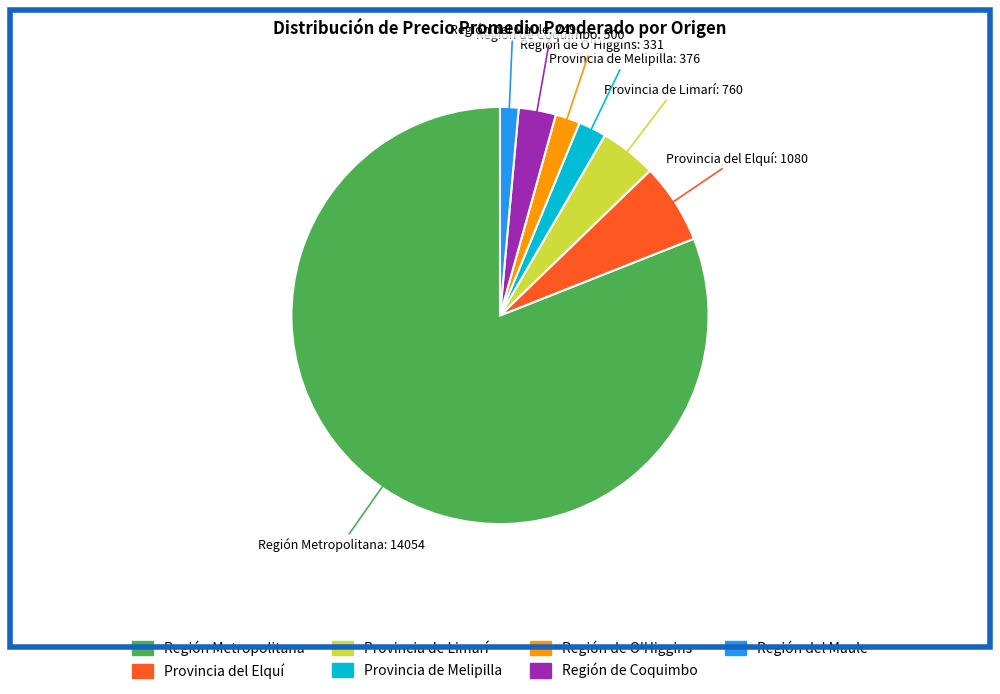

Is it true that Provincia de Melipilla is 2% of the pie?

True